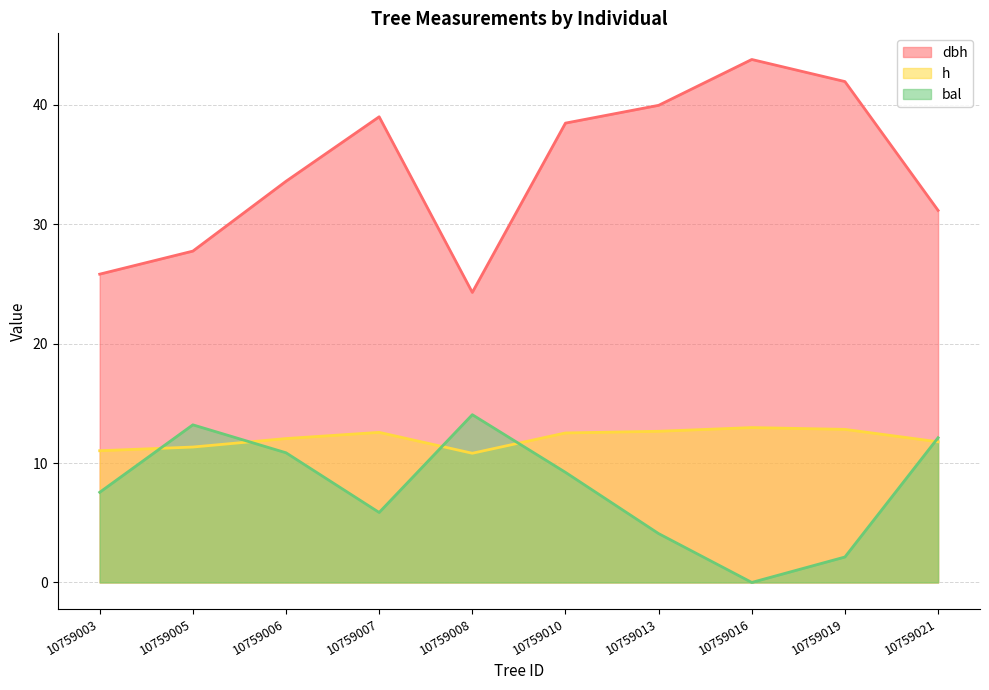

Rank the series at 10759006 from lowest to highest value.

bal, h, dbh